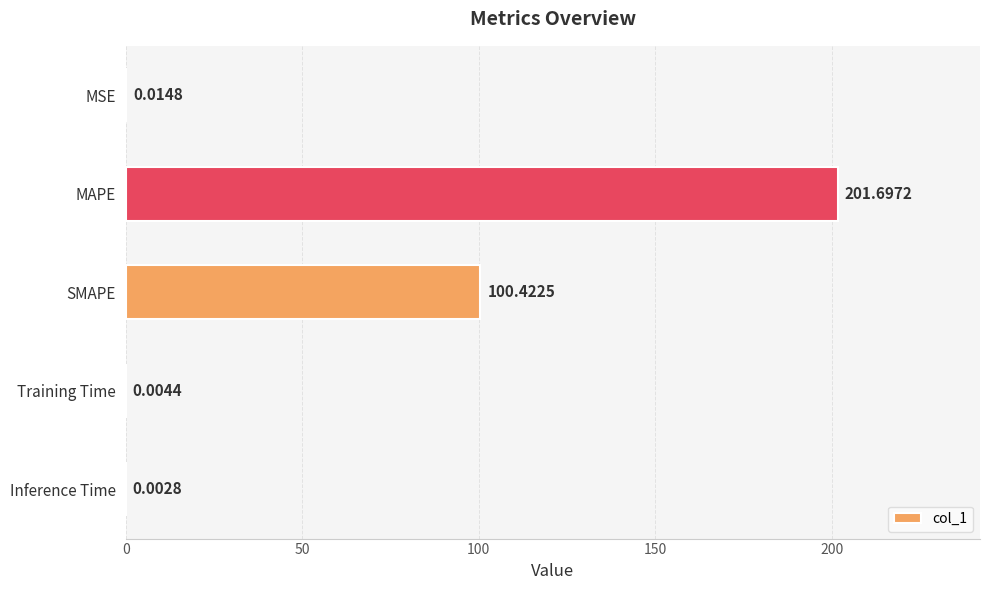

Where is the data nearest to the value 100?

SMAPE